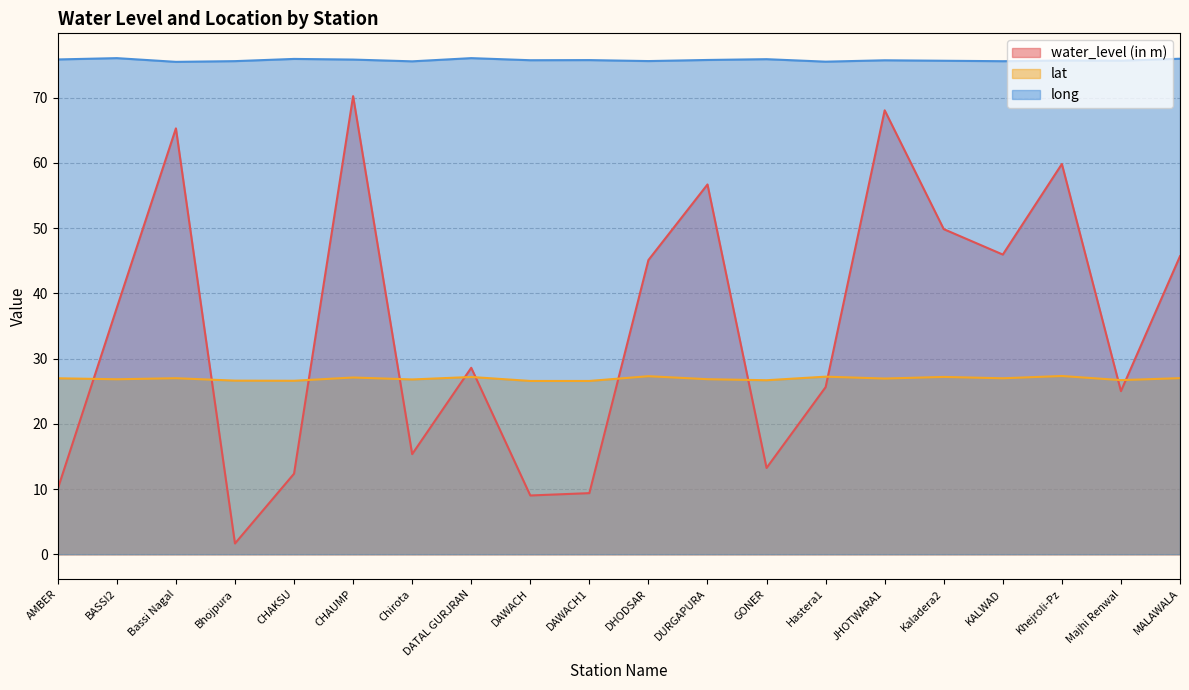

At which category is the sum across all series the highest?

CHAUMP